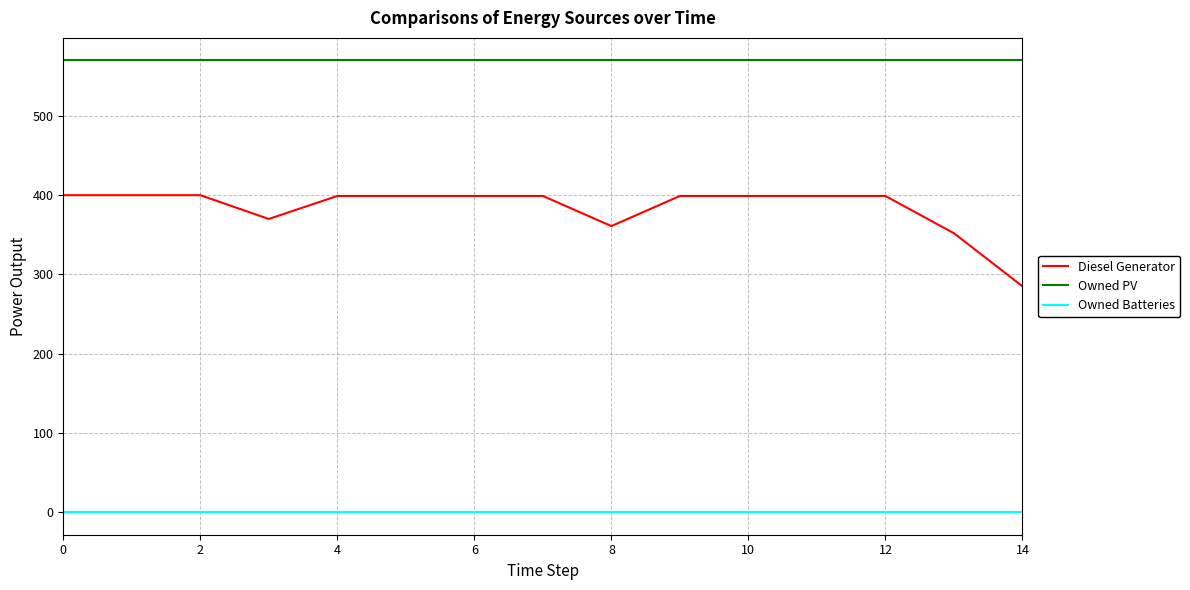

What is the difference between the maximum and minimum values in the Diesel Generator series?

115.0